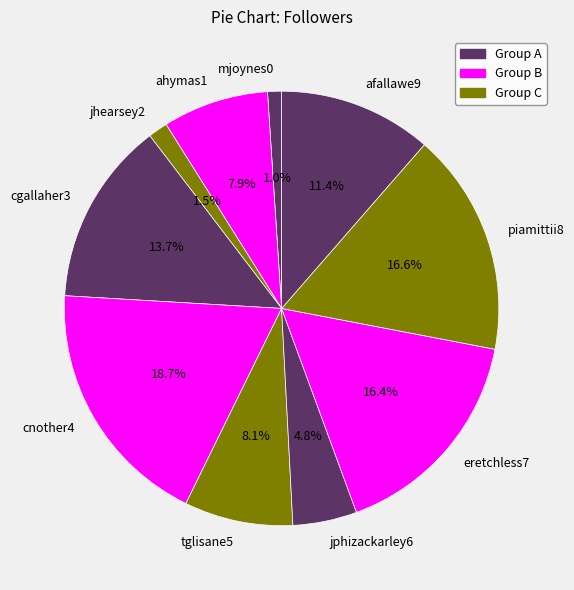

To the nearest percent, what is the combined percentage of tglisane5 and cgallaher3?

22%